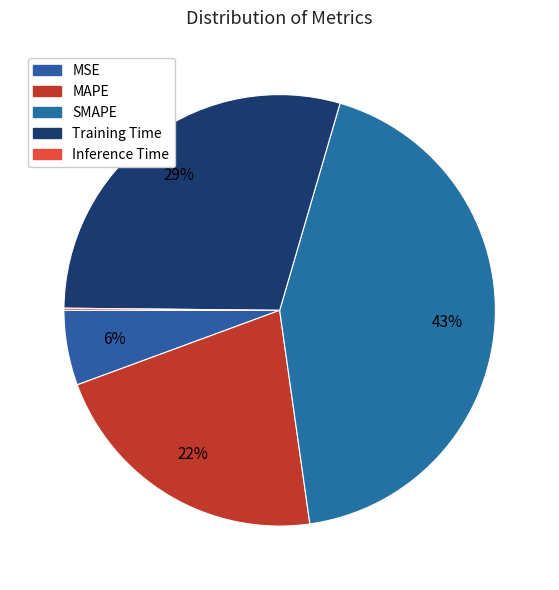

Does Training Time represent more than half of the total?

No